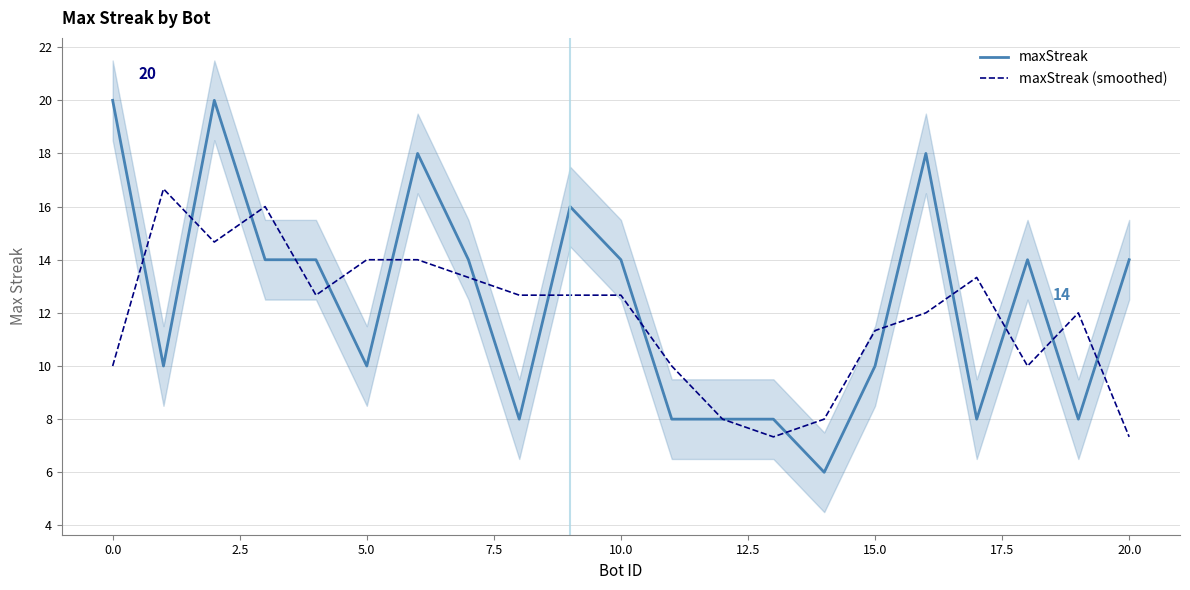

What is the difference between the maxStreak values at 12 and 16?

10.0